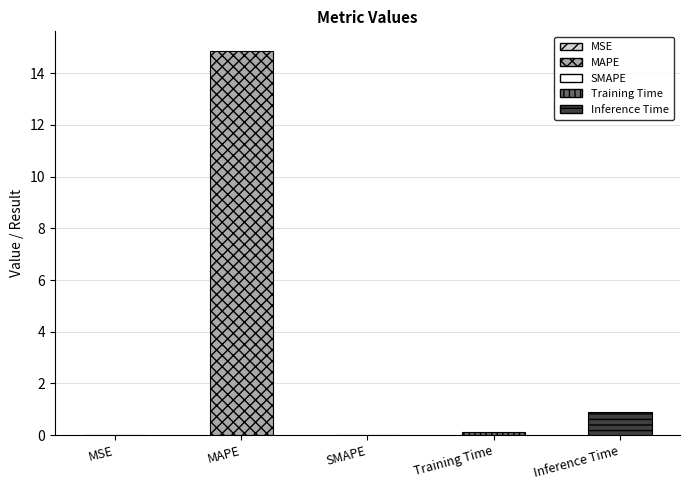

What is the difference between the values at MSE and Training Time?

0.1